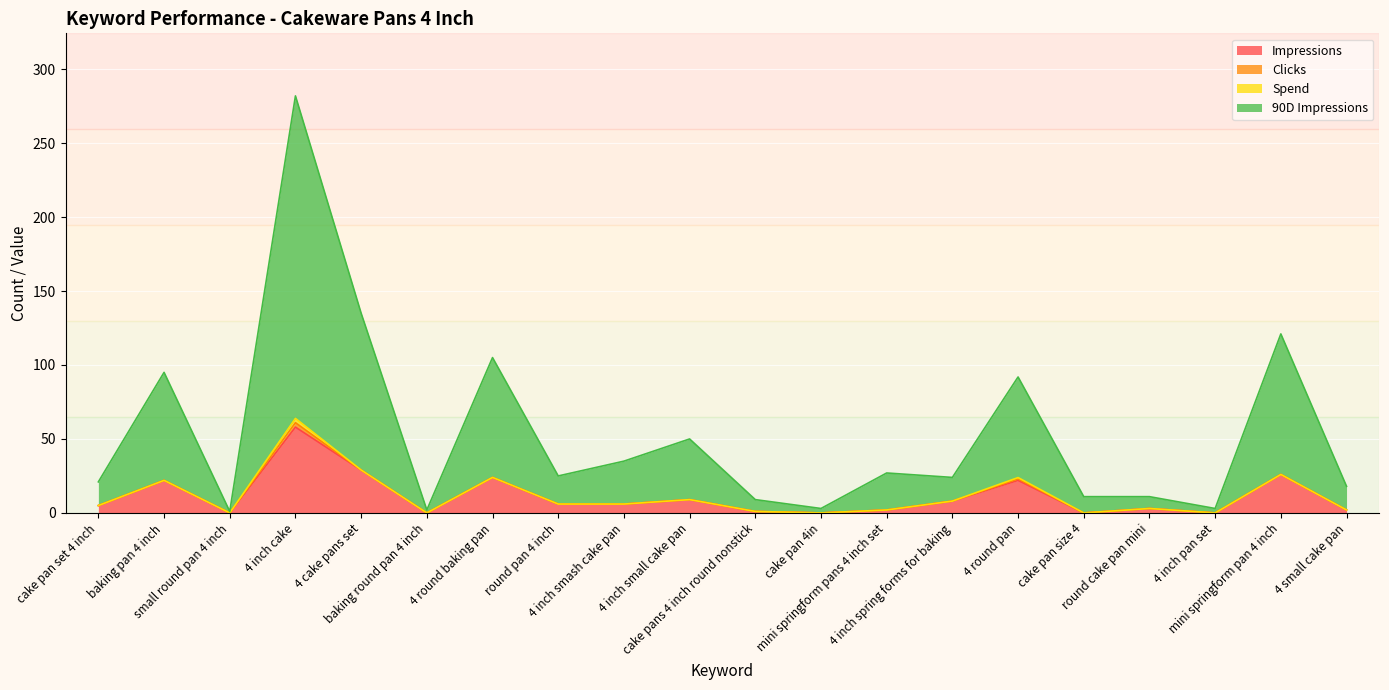

Reading left to right, extract all data points from this chart.

Impressions: 5.0	22.0	0.0	58.0	29.0	0.0	24.0	6.0	6.0	9.0	1.0	0.0	2.0	8.0	22.0	0.0	3.0	0.0	26.0	2.0
90D Impressions: 21.0	95.0	1.0	281.9	135.0	2.0	105.0	25.0	35.0	50.0	9.0	3.0	27.0	24.0	91.9	11.0	11.0	3.0	121.0	18.0